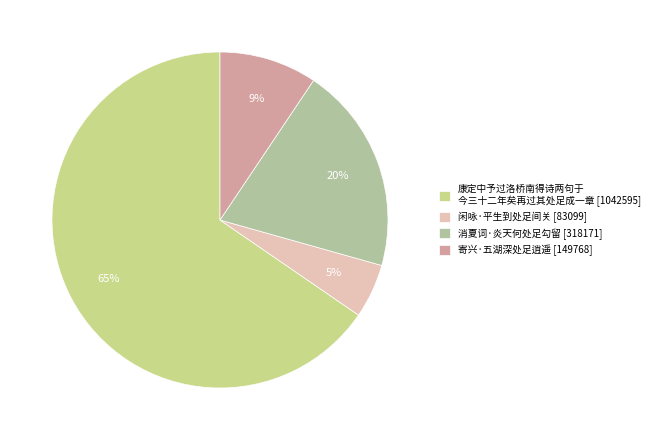

Count the number of slices in the pie.

4